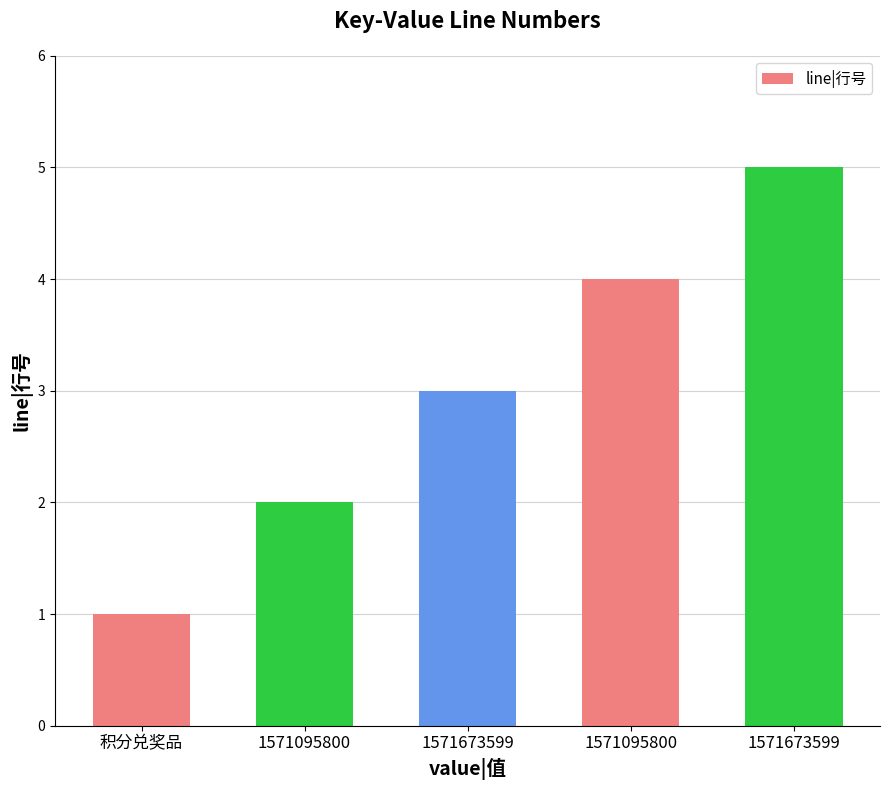

True or false: the data shows 1 at 1571095800.

False